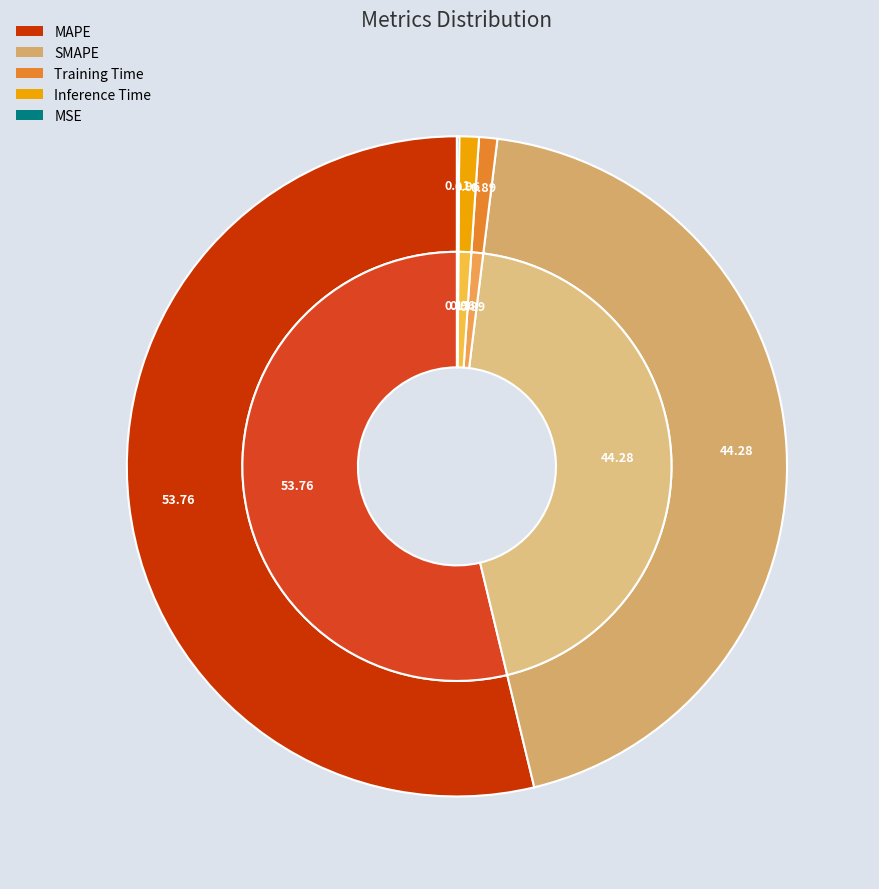

What percentage is the MAPE slice, to the nearest percent?

54%